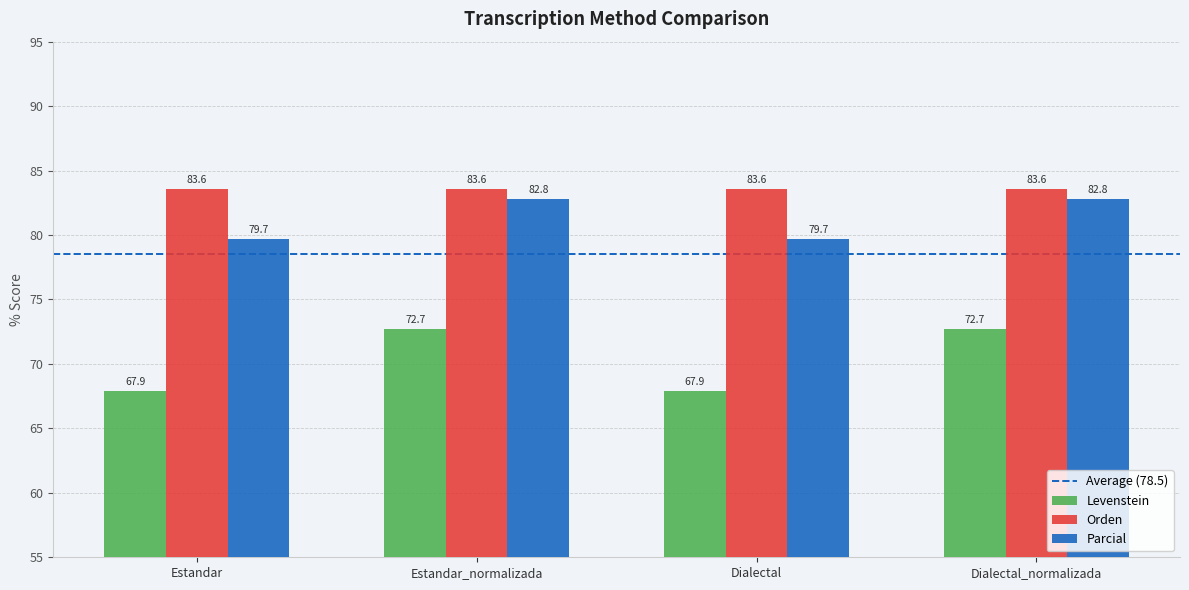

What is the total value across all series at Dialectal?

231.2